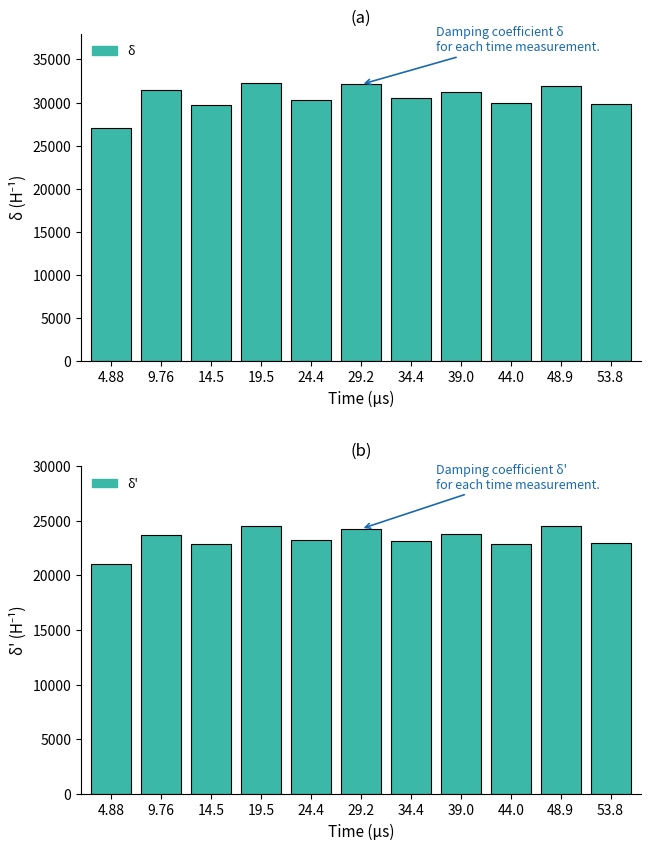

What is the difference between the second highest and minimum values in the delta_prime series?

3412.5